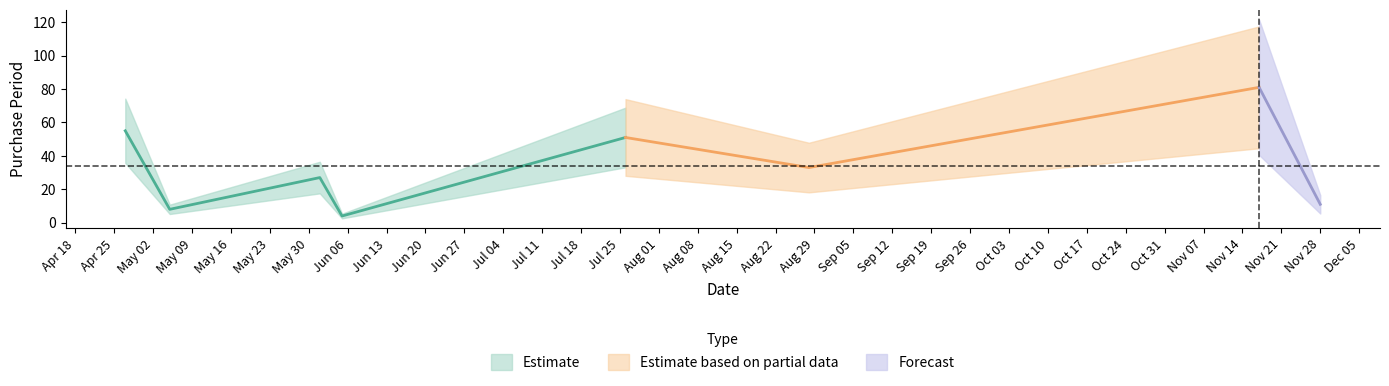

Approximately how many times larger is the value at 2017-04-27 compared to 2017-11-17?

0.7